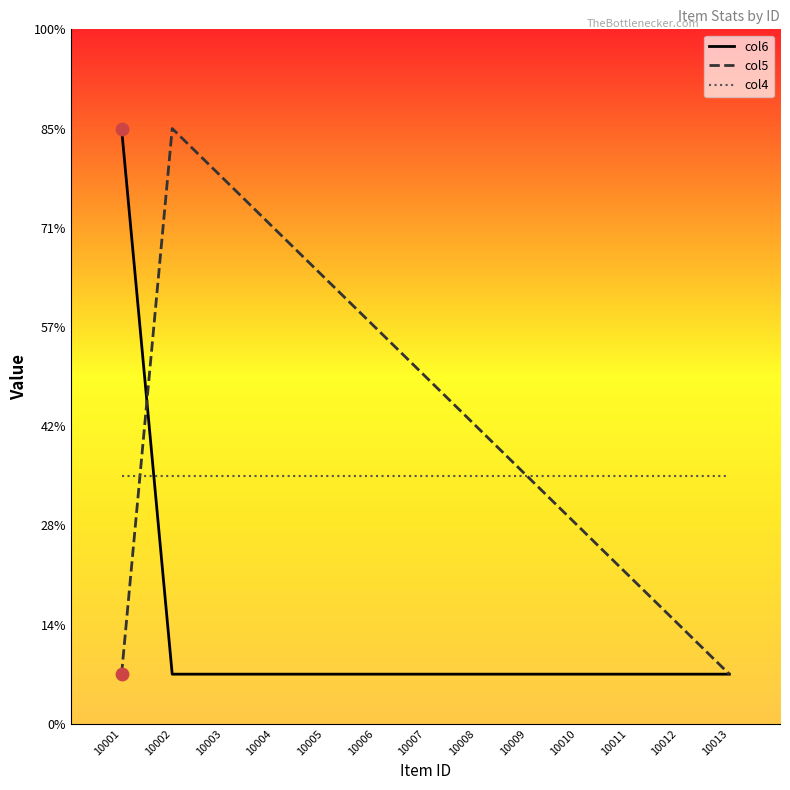

Which series has the largest total across all categories?

col5